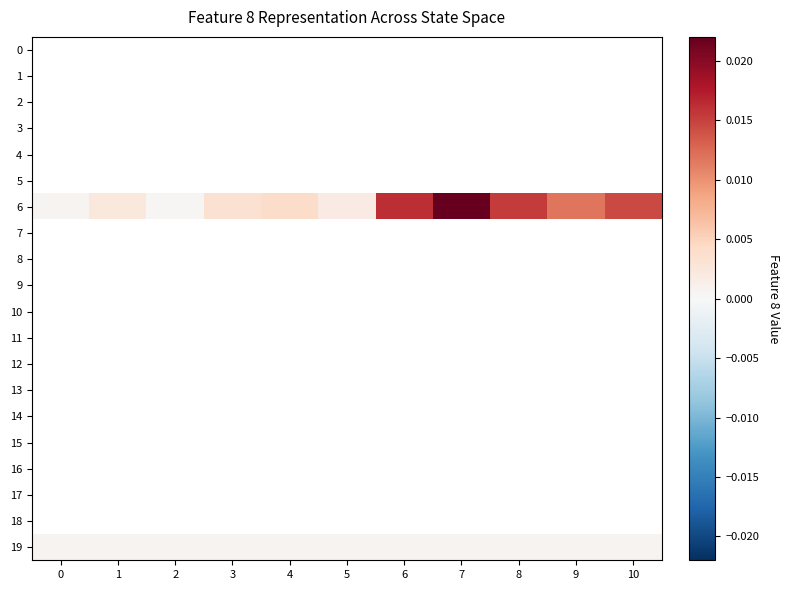

How many data points does each series have?

11